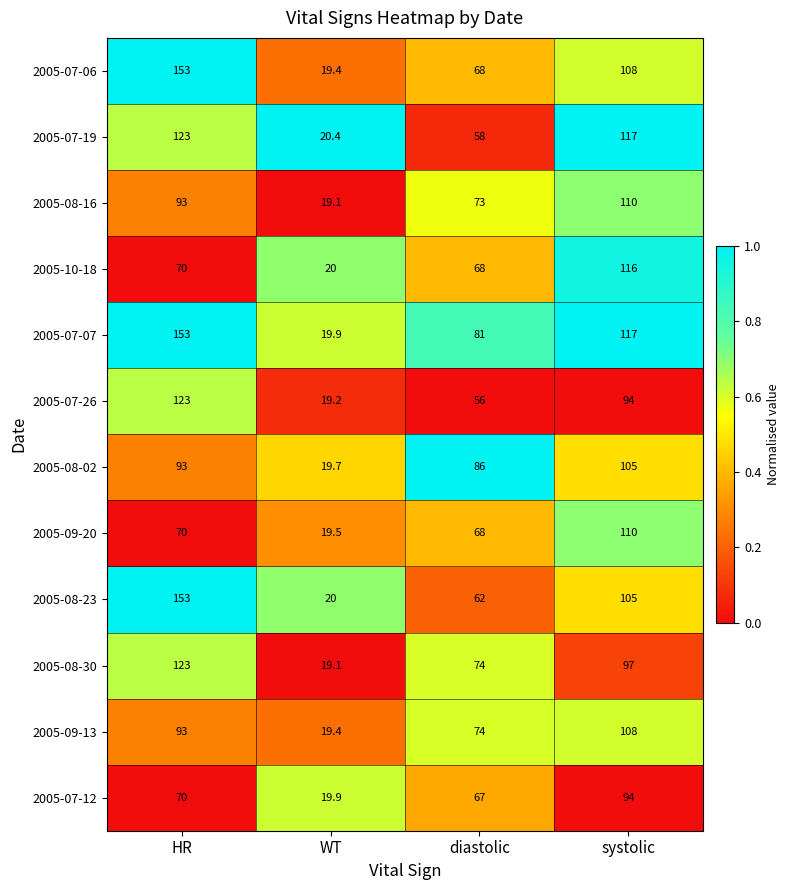

What is the greatest value displayed?

153.0